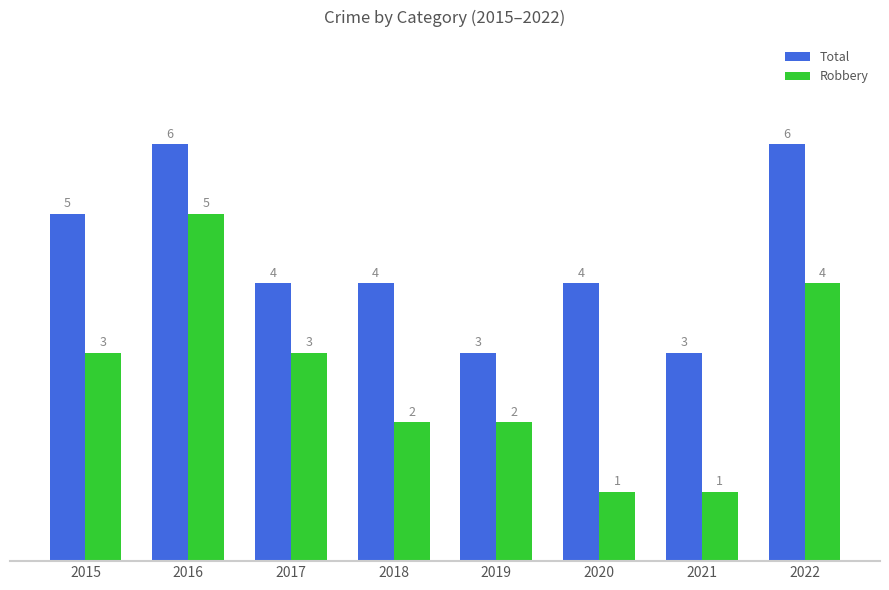

The Robbery series shows 1 at 2018. True or false?

False